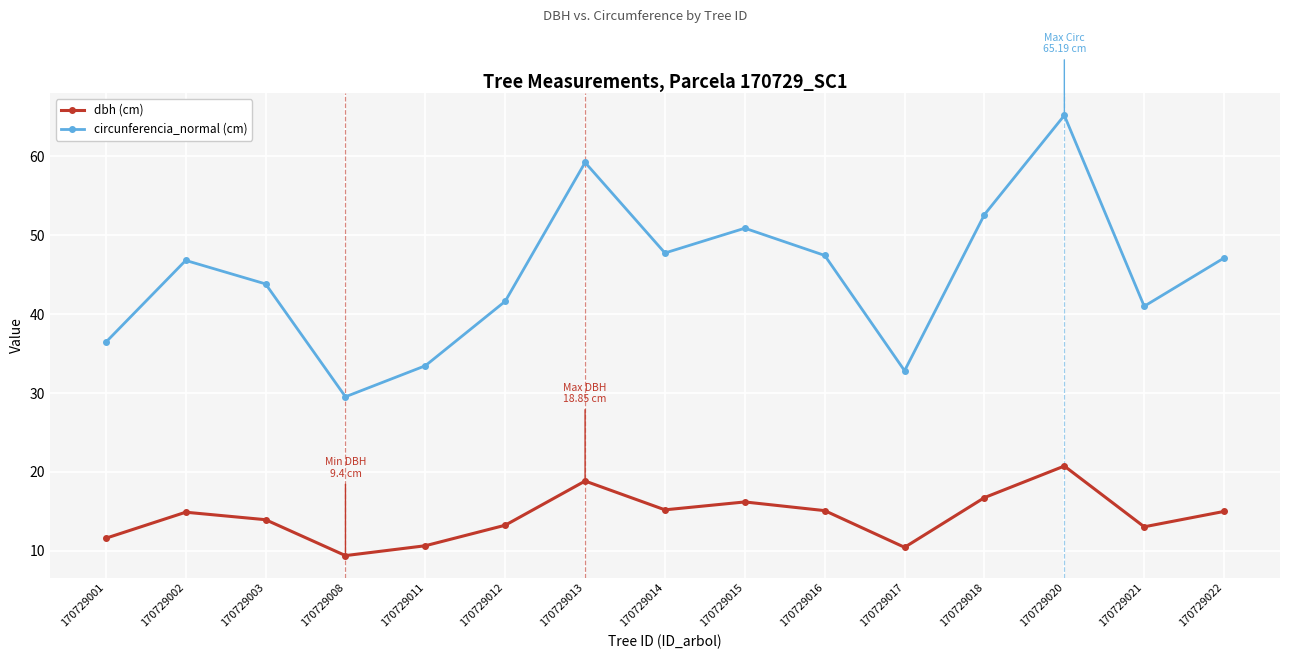

Where does the circunferencia_normal (cm) series first go above 46?

170729002